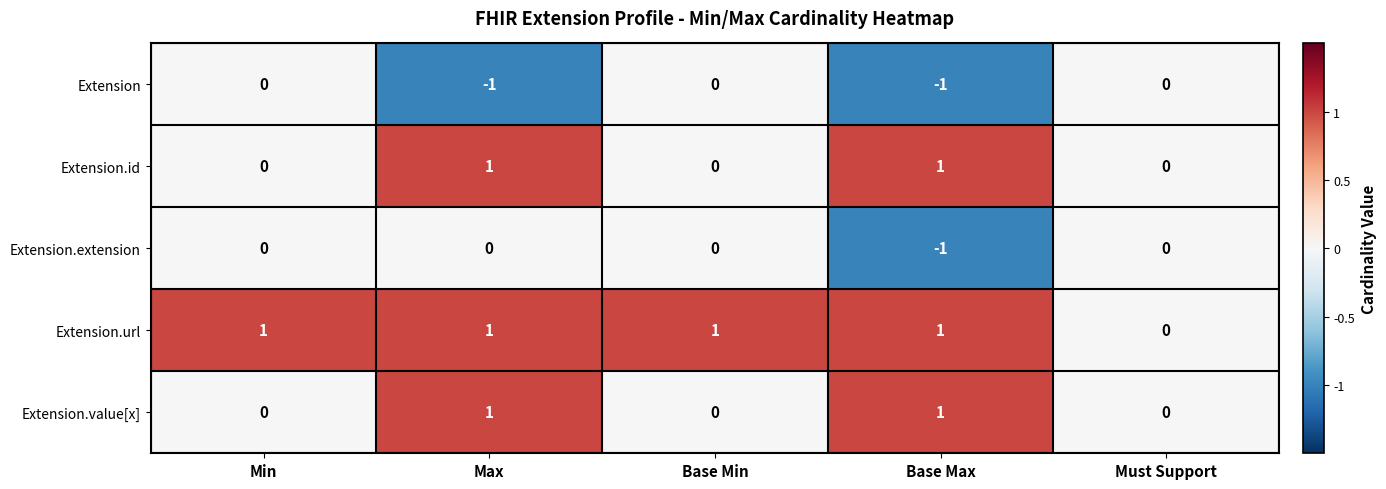

Between Base Min and Must Support, which series saw the biggest shift?

Extension.url